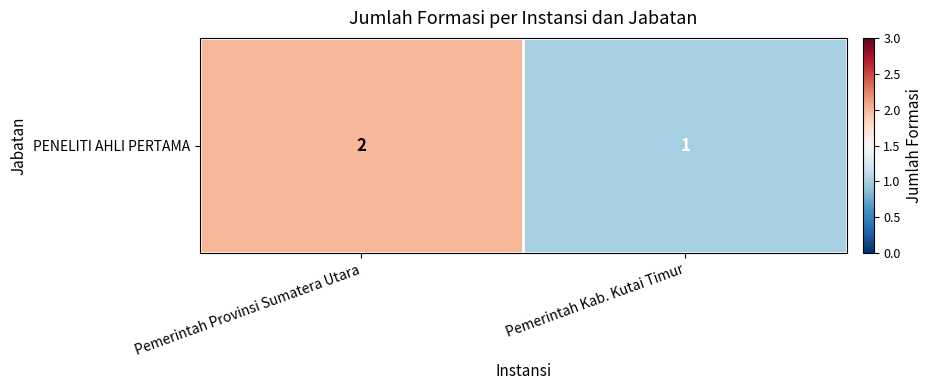

The chart shows a value of 2 at Pemerintah Kab. Kutai Timur. True or false?

False